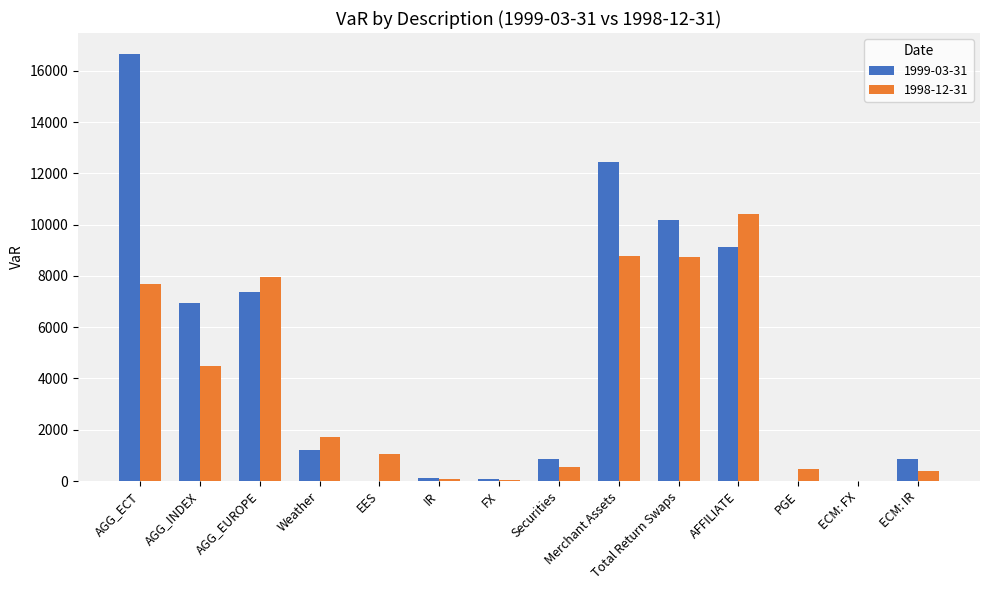

True or false: 1999-03-31 has a value of 0.0 at ECM: FX.

True